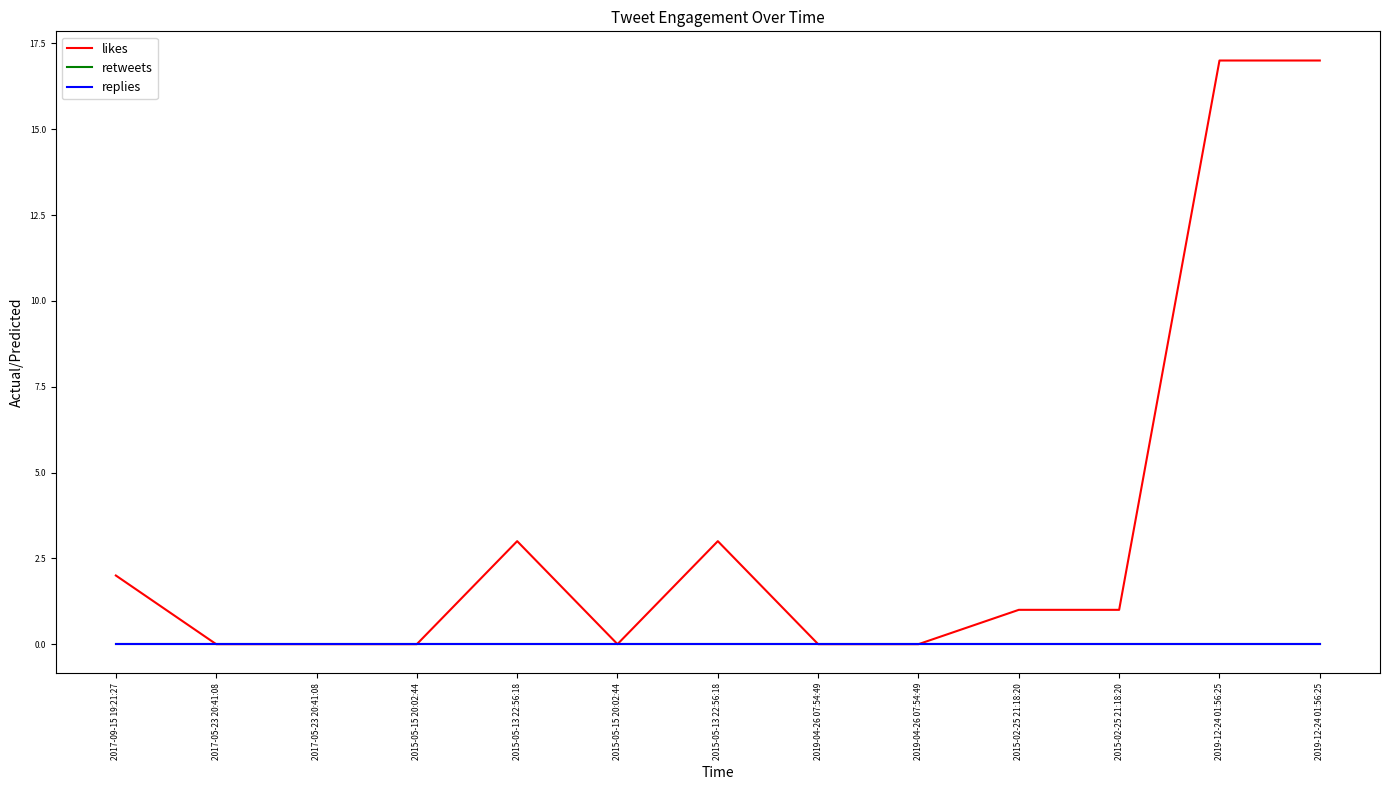

List the labels in order of retweets value, largest first.

2017-09-15 19:21:27, 2017-05-23 20:41:08, 2017-05-23 20:41:08, 2015-05-15 20:02:44, 2015-05-13 22:56:18, 2015-05-15 20:02:44, 2015-05-13 22:56:18, 2019-04-26 07:54:49, 2019-04-26 07:54:49, 2015-02-25 21:18:20, 2015-02-25 21:18:20, 2019-12-24 01:56:25, 2019-12-24 01:56:25